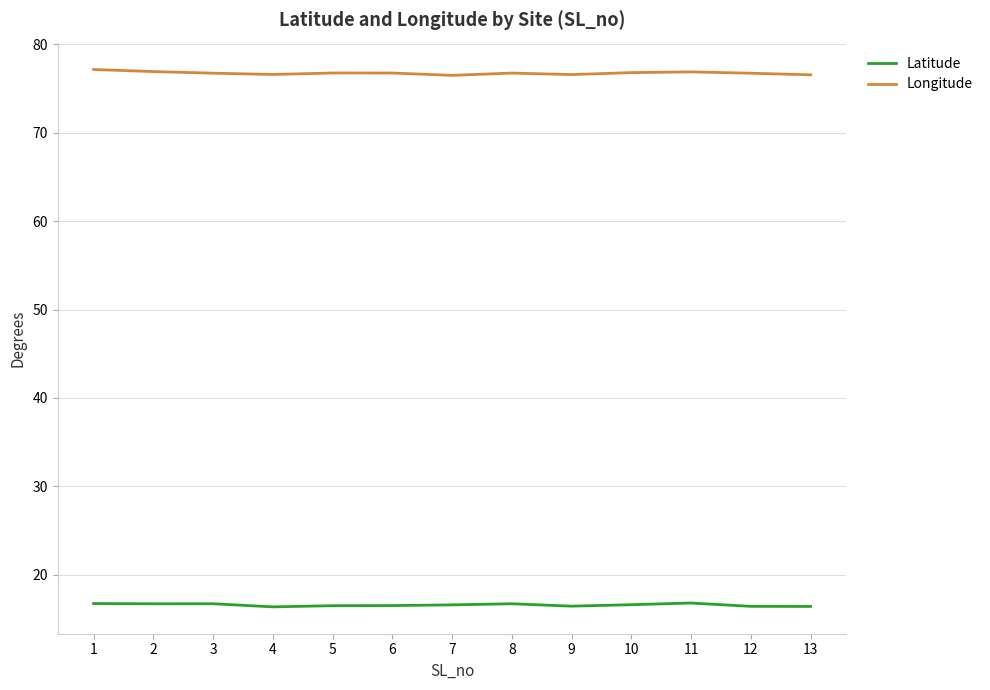

At 4, list the series in order from largest to smallest.

Longitude, Latitude